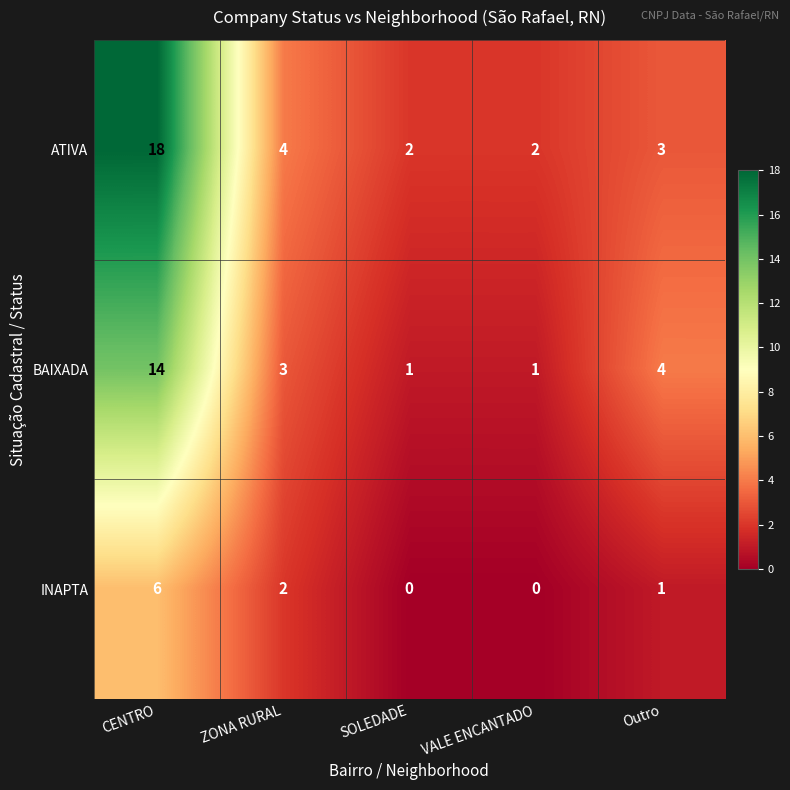

List the series in order of their peak value, highest first.

ATIVA, BAIXADA, INAPTA